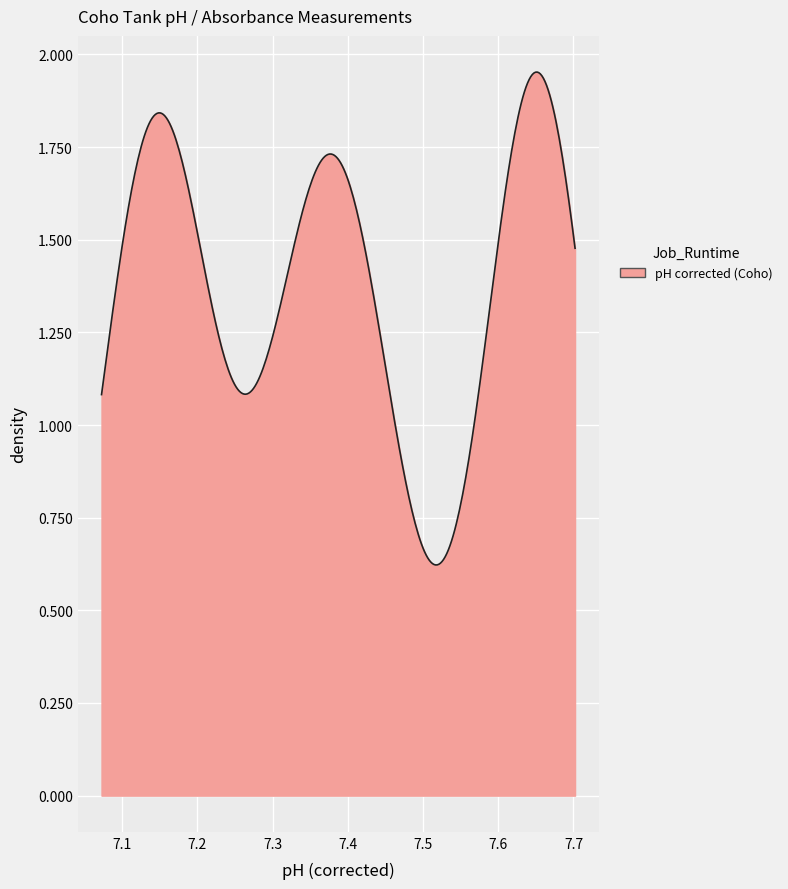

How many lines are shown in the chart?

1